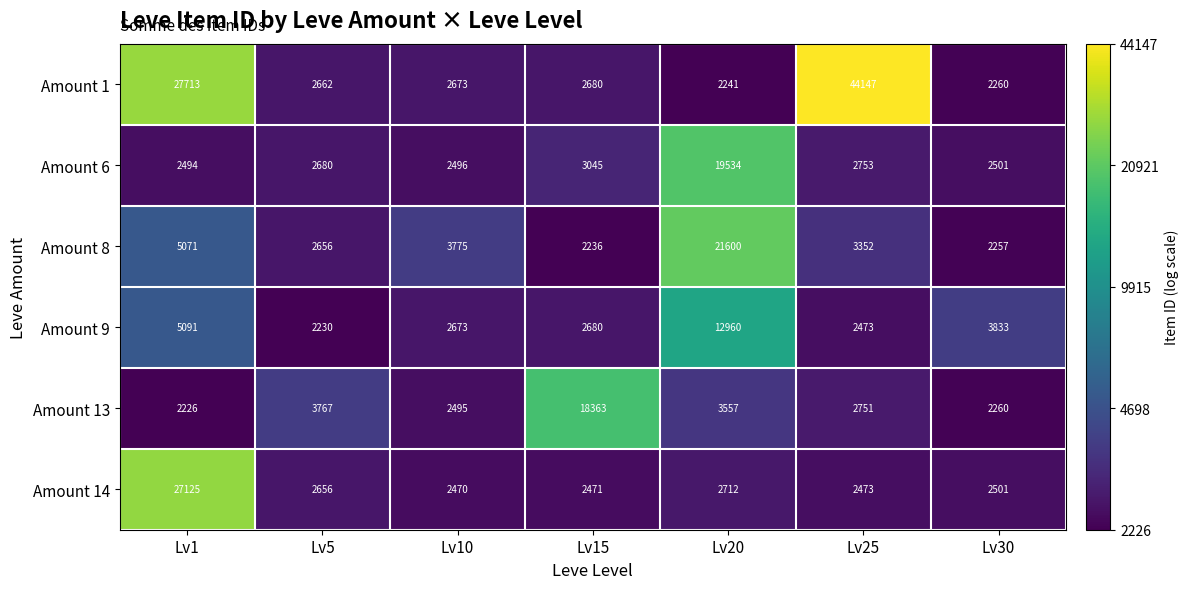

What is the difference between the highest and lowest values at Lv1?

25487